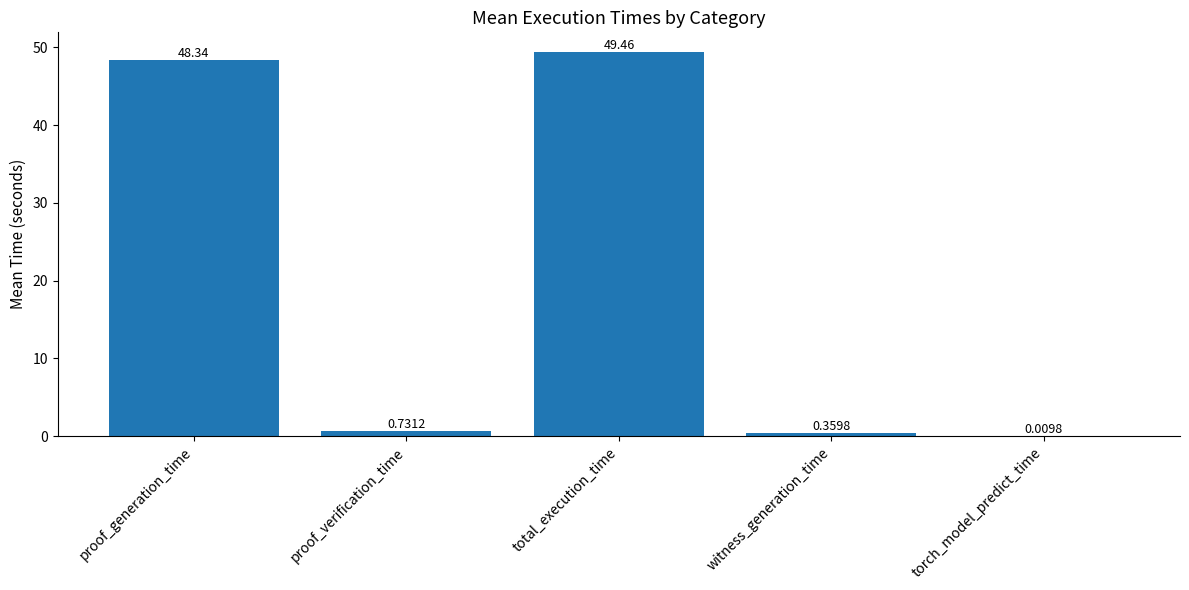

Where is the data nearest to the value 24?

proof_verification_time